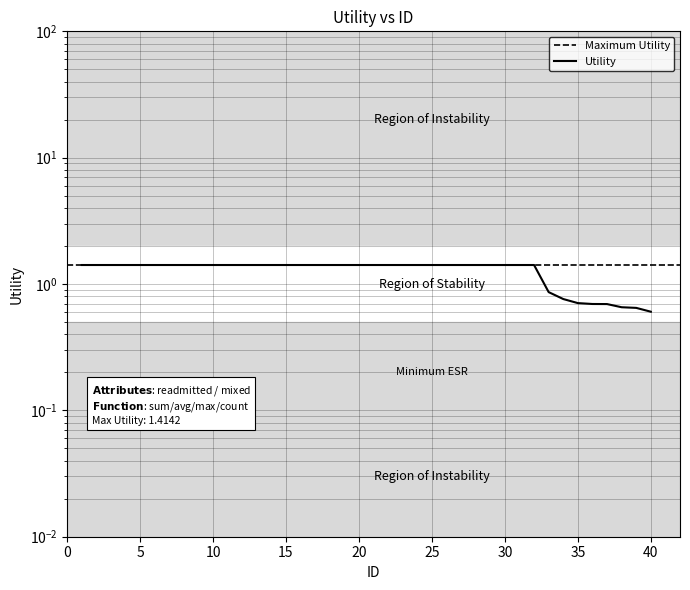

What is the maximum value shown in the chart?

1.4